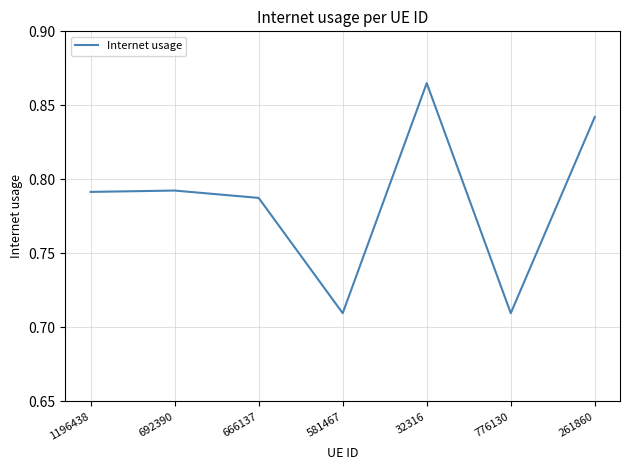

Is it true that the value at 692390 is 1.1?

False